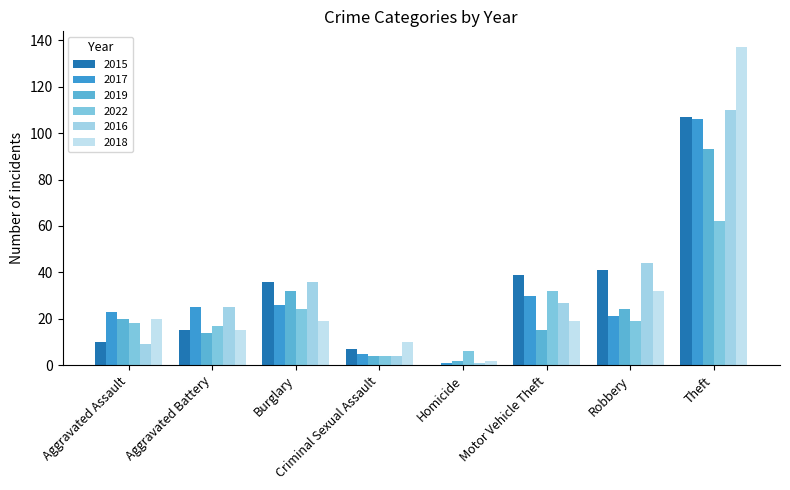

How many data points does each series have?

8